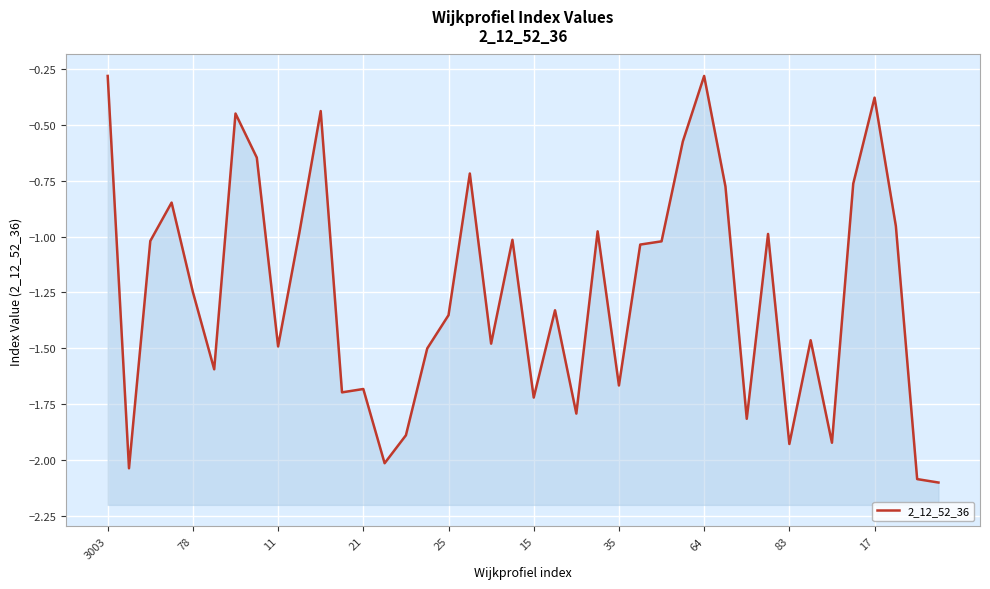

What is the value of the 25th point from the left?

-1.7